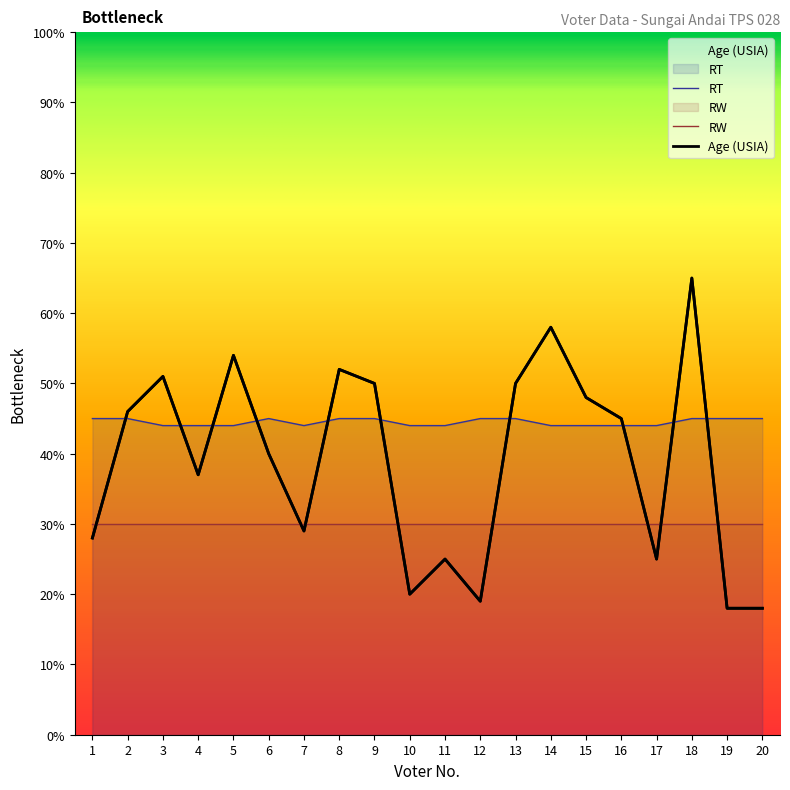

What is the smallest value displayed?

18